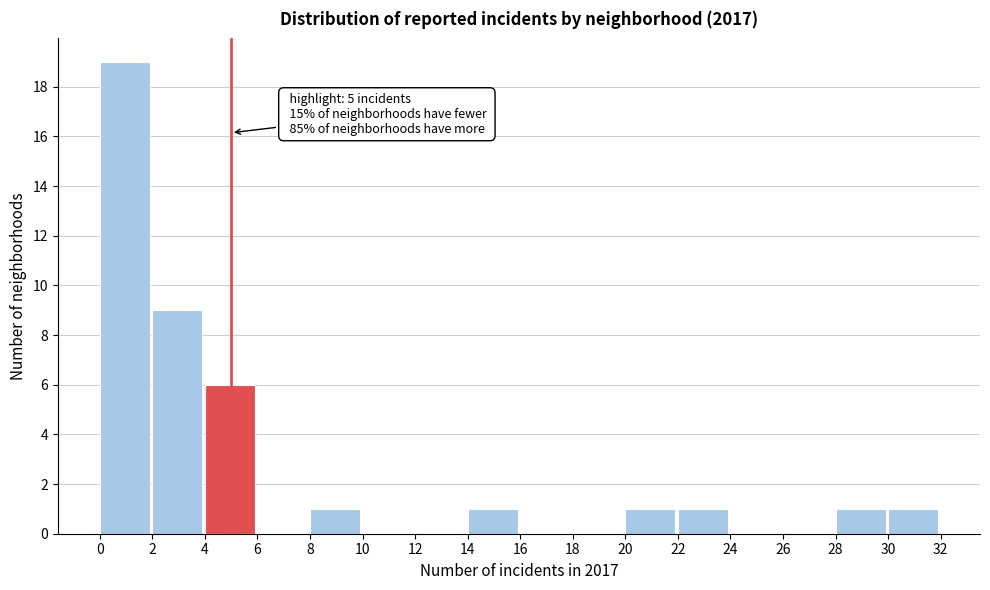

Over which range of the x-axis is the bar tallest?

0 to 2